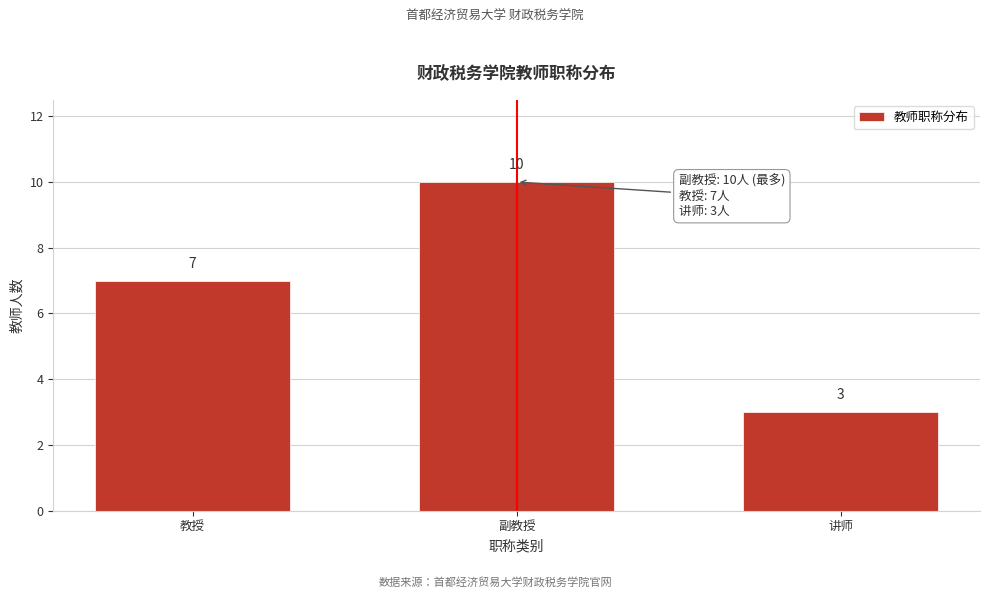

Reading right to left, extract all data points from this chart.

讲师=3	副教授=10	教授=7